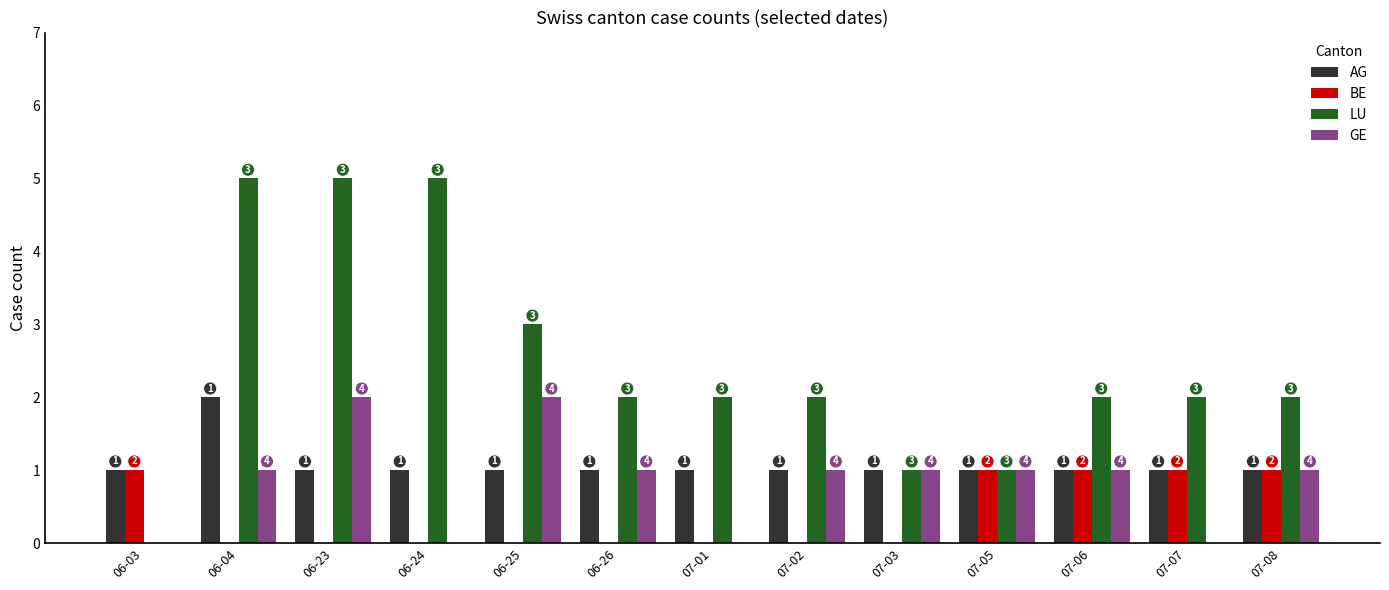

Reading left to right, transcribe all the data shown in this chart.

AG: 06-03=1	06-04=2	06-23=1	06-24=1	06-25=1	06-26=1	07-01=1	07-02=1	07-03=1	07-05=1	07-06=1	07-07=1	07-08=1
BE: 06-03=1	06-04=0	06-23=0	06-24=0	06-25=0	06-26=0	07-01=0	07-02=0	07-03=0	07-05=1	07-06=1	07-07=1	07-08=1
LU: 06-03=0	06-04=5	06-23=5	06-24=5	06-25=3	06-26=2	07-01=2	07-02=2	07-03=1	07-05=1	07-06=2	07-07=2	07-08=2
GE: 06-03=0	06-04=1	06-23=2	06-24=0	06-25=2	06-26=1	07-01=0	07-02=1	07-03=1	07-05=1	07-06=1	07-07=0	07-08=1